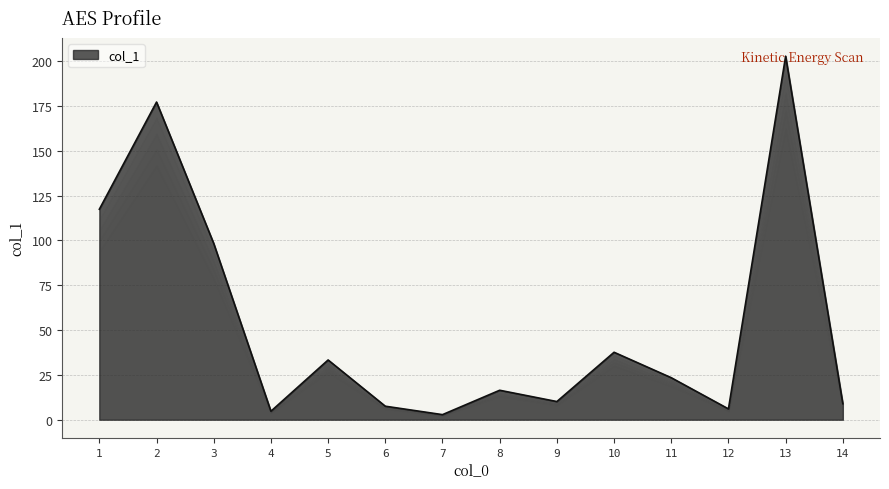

Where does the data first go above 23?

1